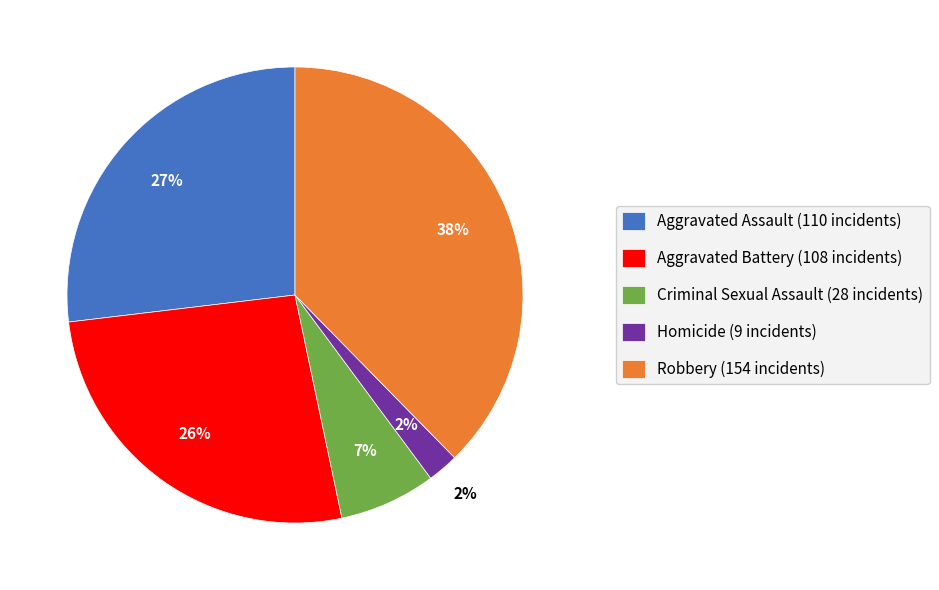

Is there a majority slice in this chart?

No